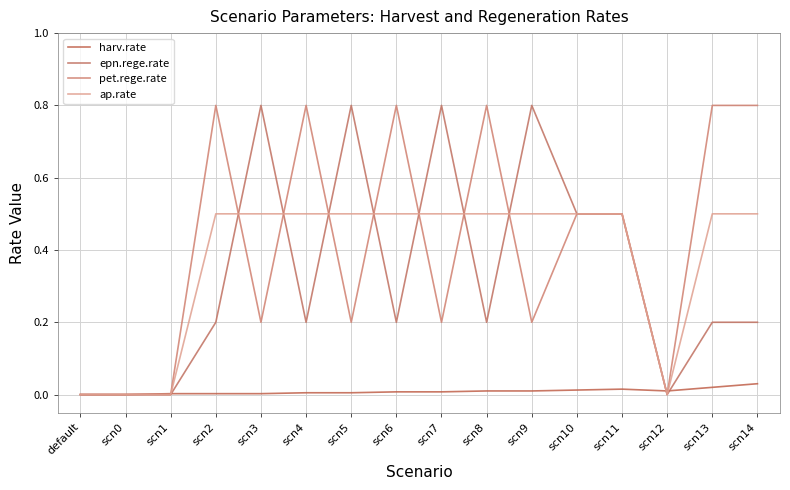

List the labels in order of harv.rate value, largest first.

scn14, scn13, scn11, scn10, scn8, scn9, scn12, scn6, scn7, scn4, scn5, scn1, scn2, scn3, default, scn0